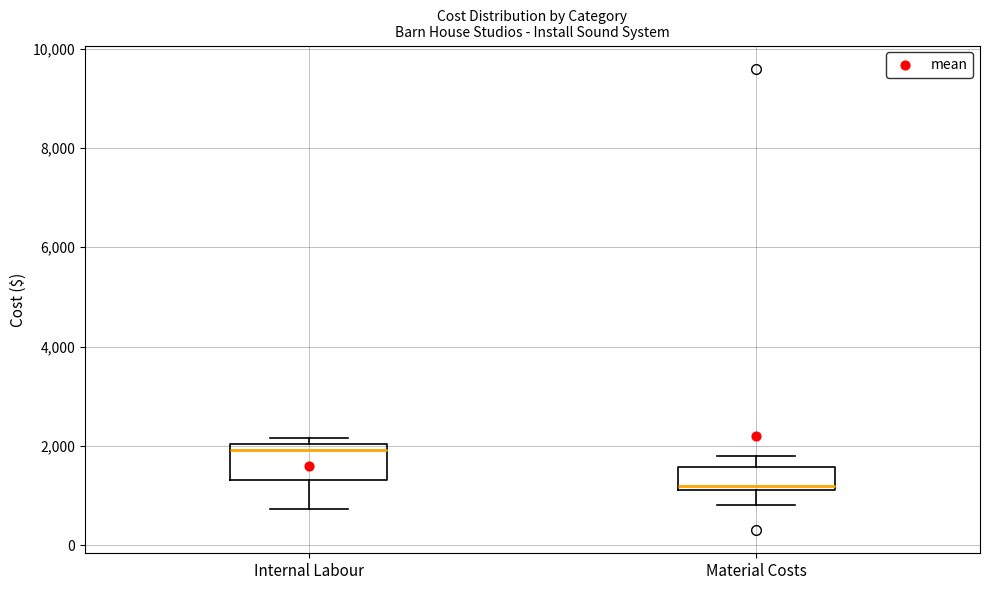

Reading left to right, transcribe this box plot: for each box, give where its median line is, the range the box spans, and where its two whiskers end, as read against the y-axis. The values are not printed on the chart, so give them approximately, as read against the axis.

Internal Labour: median 2000 (just below the box's upper edge), box 1400 to 2000, whiskers 800 to 2200
Material Costs: median 1200 (just above the box's lower edge), box 1200 to 1600, whiskers 800 to 1800